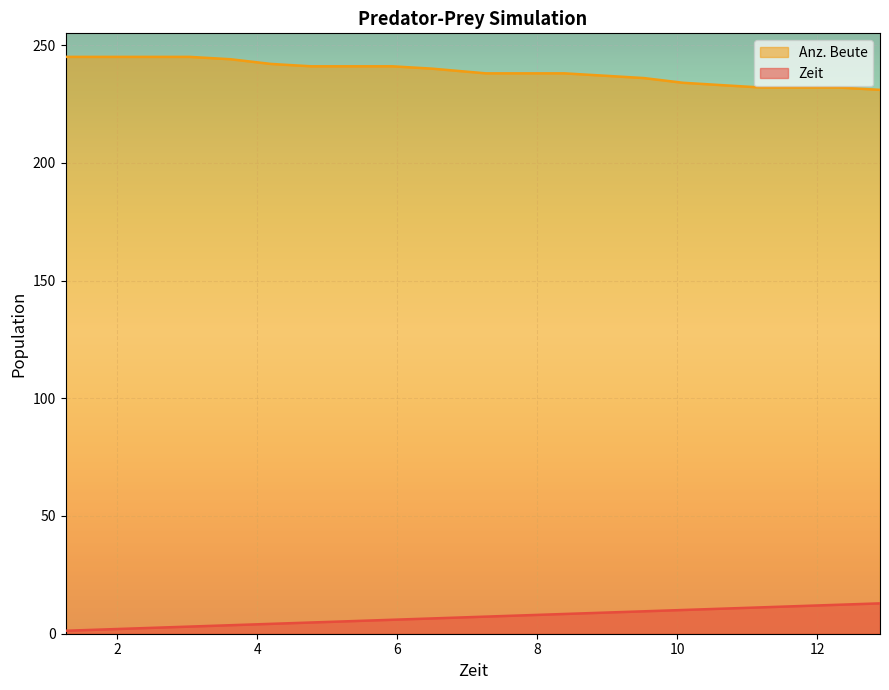

How many lines are shown in the chart?

2